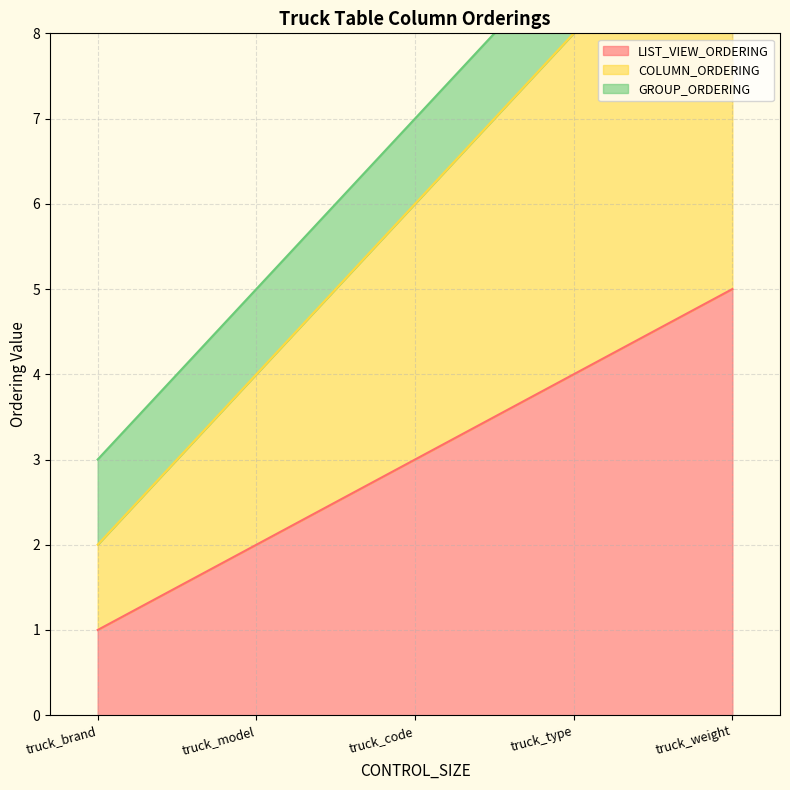

True or false: LIST_VIEW_ORDERING has a value of 2 at truck_brand.

False